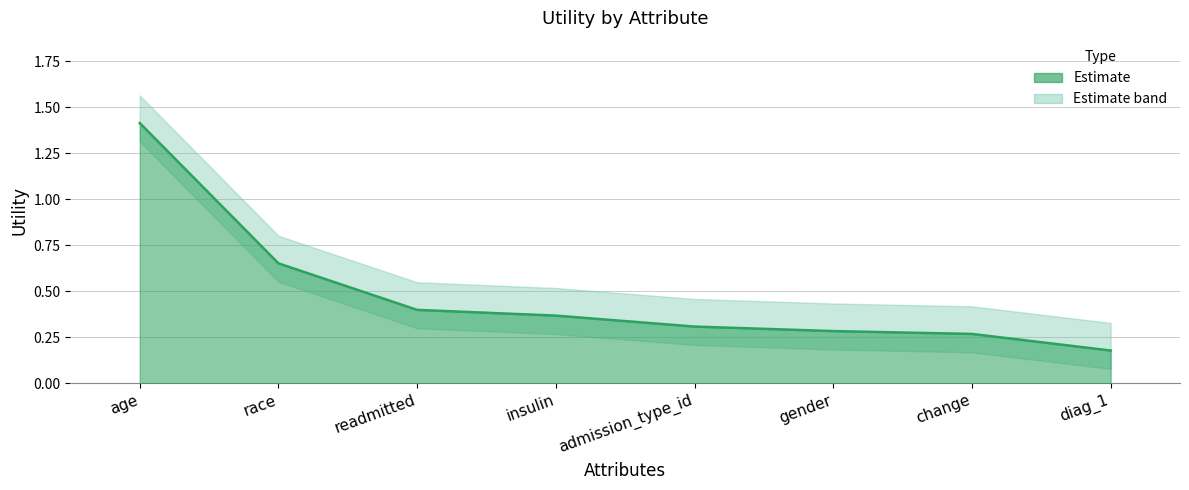

What is the average value?

0.5